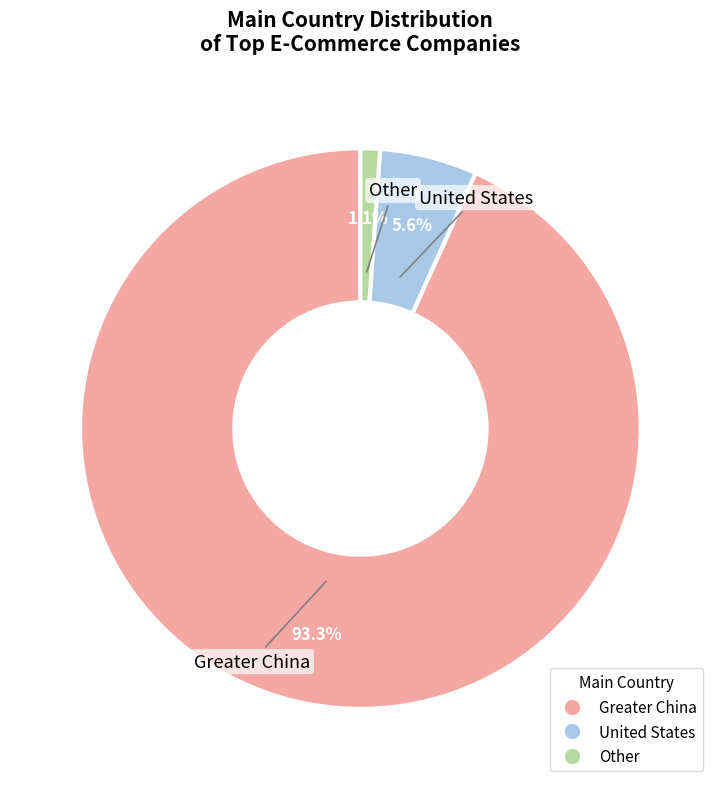

To the nearest percent, what percentage of the pie is United States?

6%